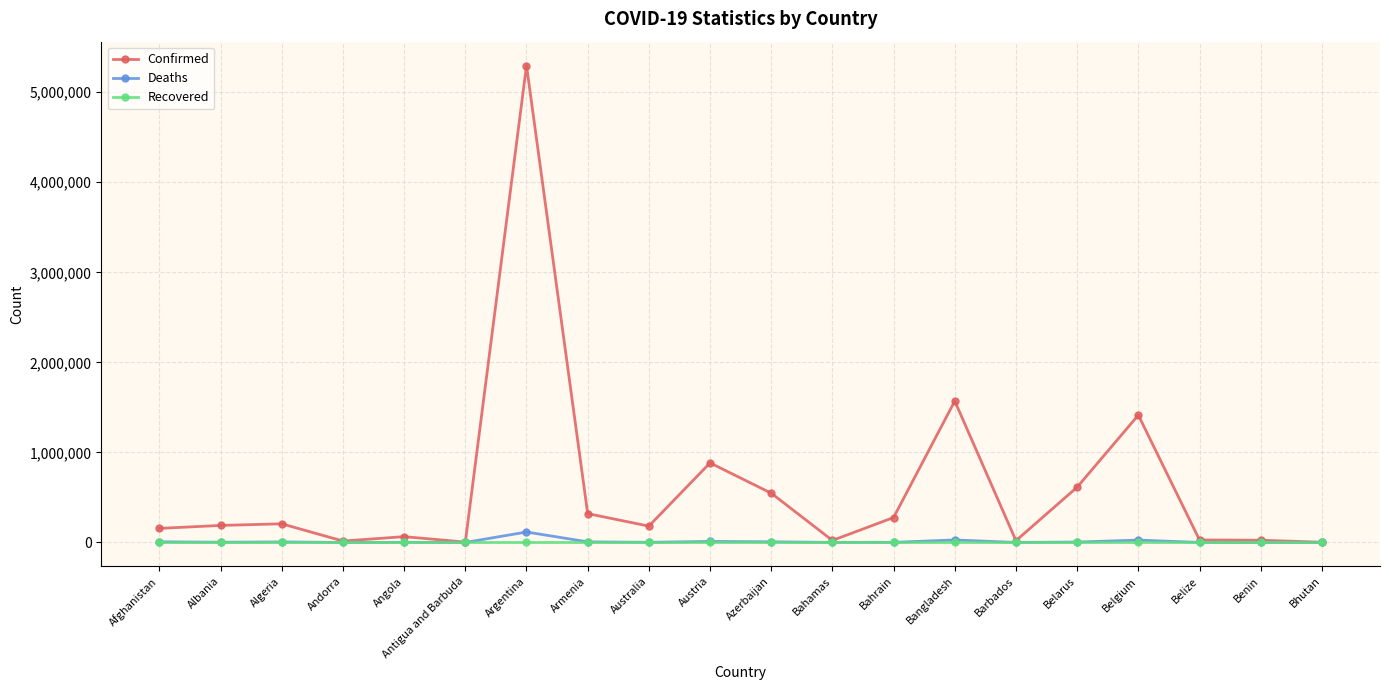

The Confirmed series shows 179564 at Azerbaijan. True or false?

False